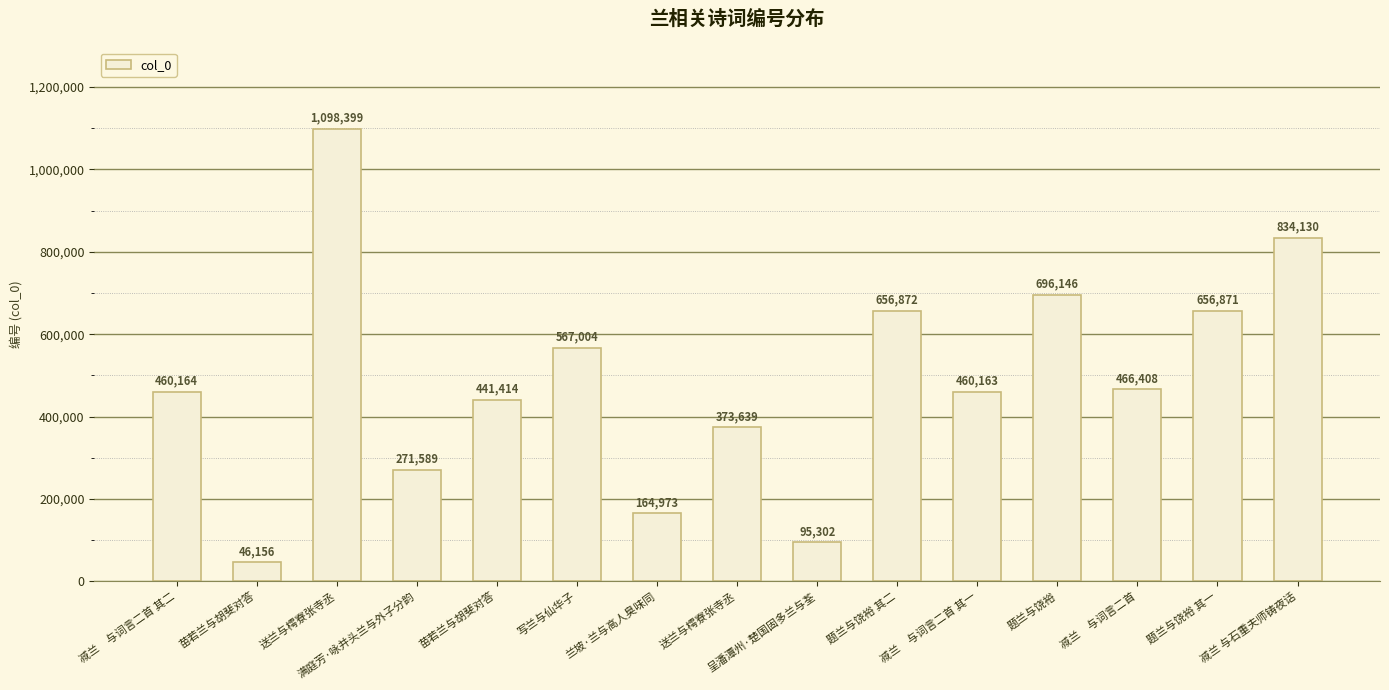

Between 苗若兰与胡斐对答 and 减兰　与词言二首, which is larger?

减兰　与词言二首